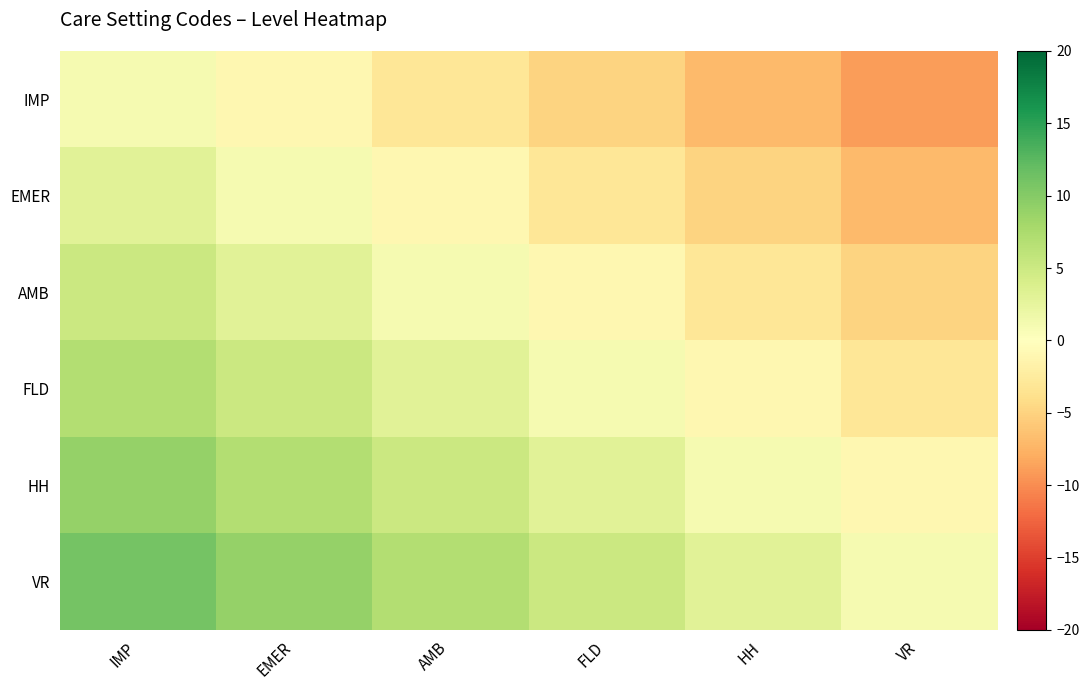

What is the greatest value displayed?

11